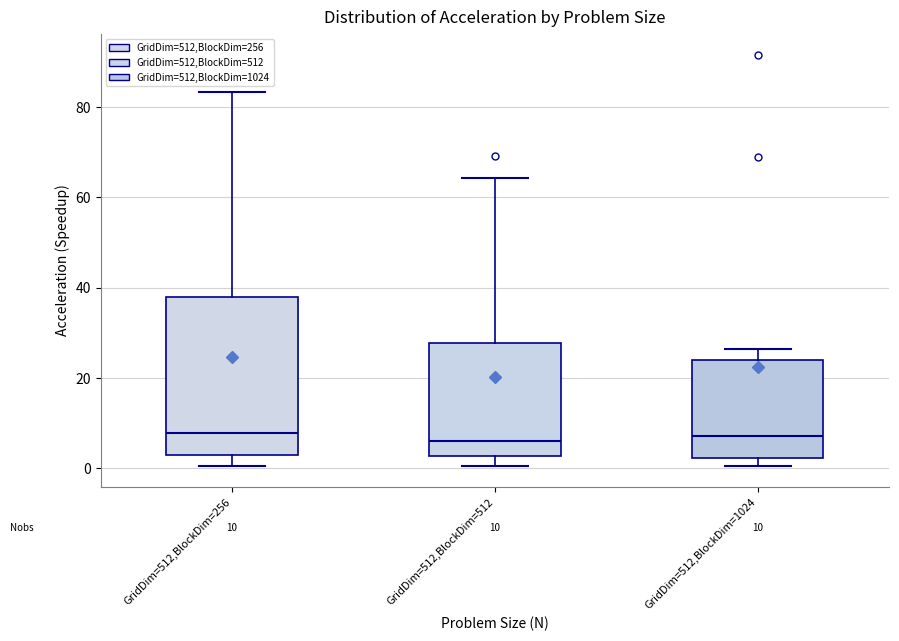

Comparing the boxes themselves (not the whiskers), which one is the tallest?

GridDim=512,BlockDim=256